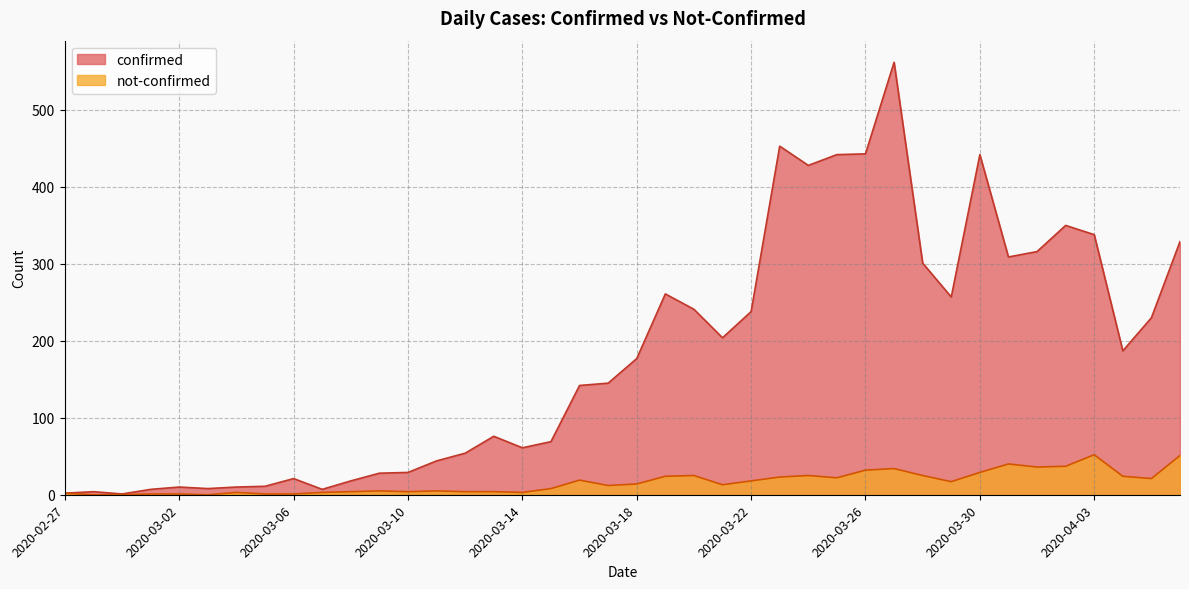

What are all the series names shown in the legend?

confirmed, not-confirmed